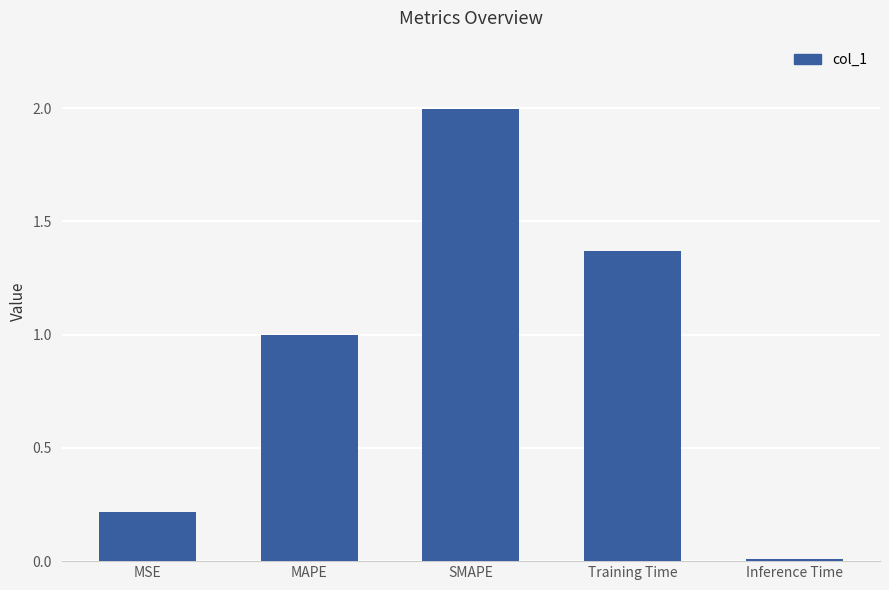

What is the average value?

0.9